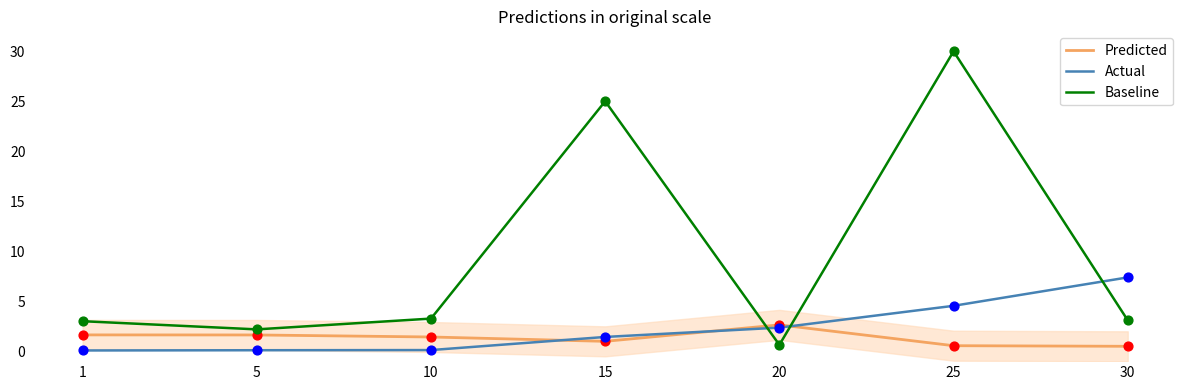

Is the value of Baseline at 10 greater than the value of Predicted at 25?

Yes